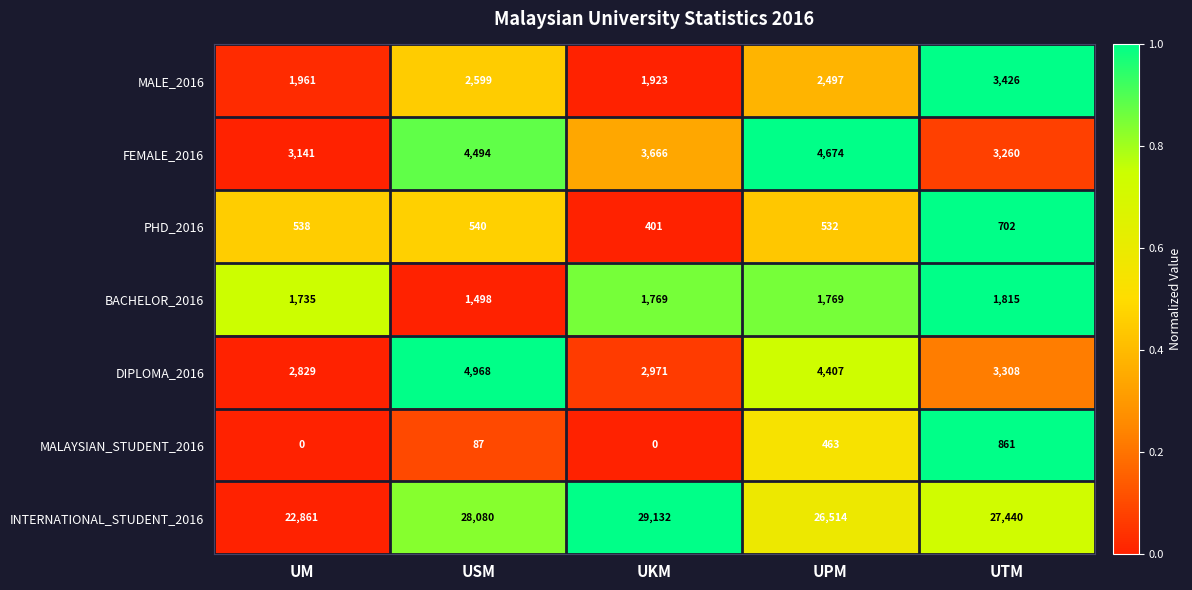

At which category is the sum across all series the highest?

USM